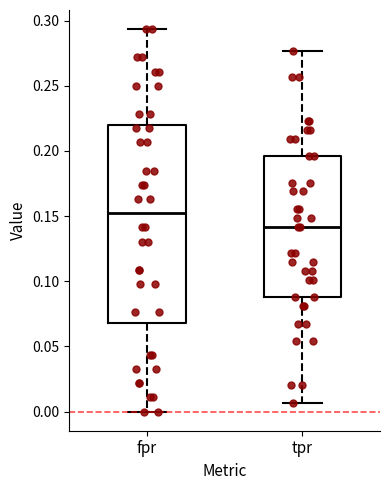

Reading left to right, transcribe this box plot: for each box, give where its median line is, the range the box spans, and where its two whiskers end, as read against the y-axis. The values are not printed on the chart, so give them approximately, as read against the axis.

fpr: median 0.150, box 0.070 to 0.220, whiskers 0.000 to 0.295
tpr: median 0.140, box 0.090 to 0.195, whiskers 0.005 to 0.275